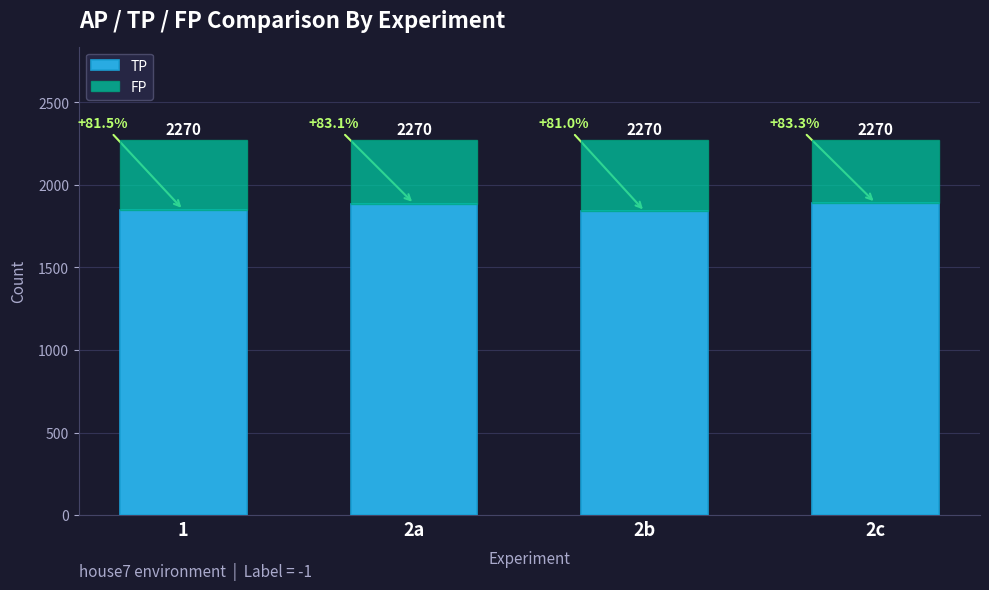

At which category is the sum across all series the highest?

1